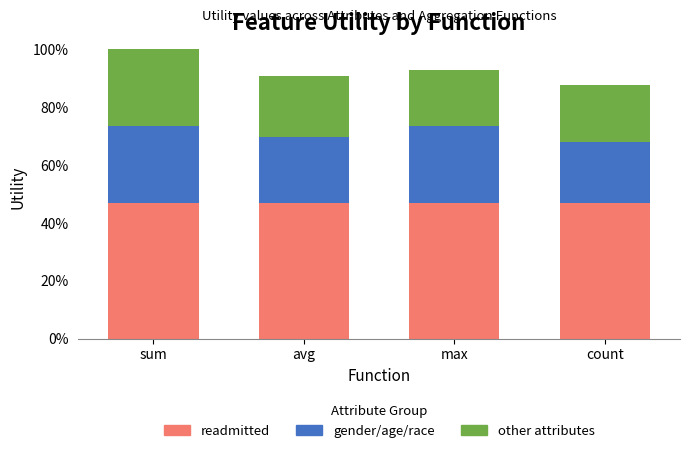

Does the chart contain stacked bars?

Yes